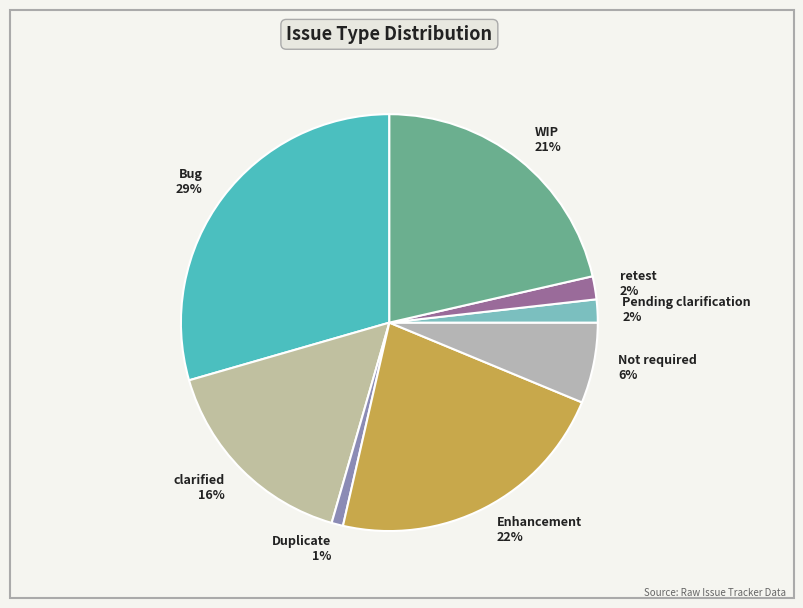

What is the ratio of the value at retest to the value at WIP?

0.1